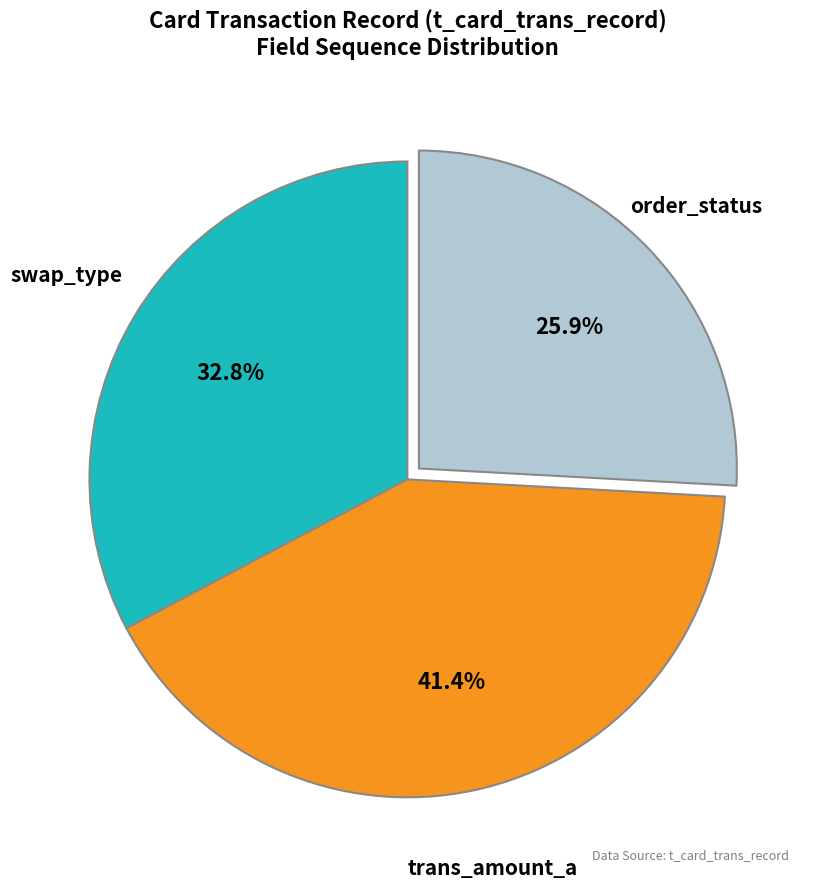

Is there a majority slice in this chart?

No